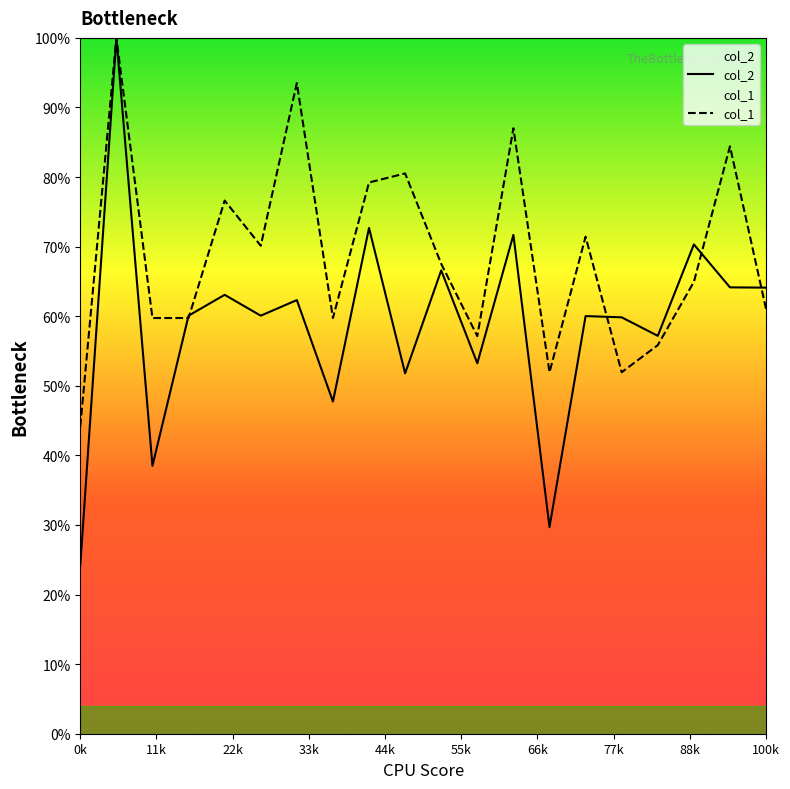

In col_1, how many points are higher than both neighbors (excluding endpoints)?

7